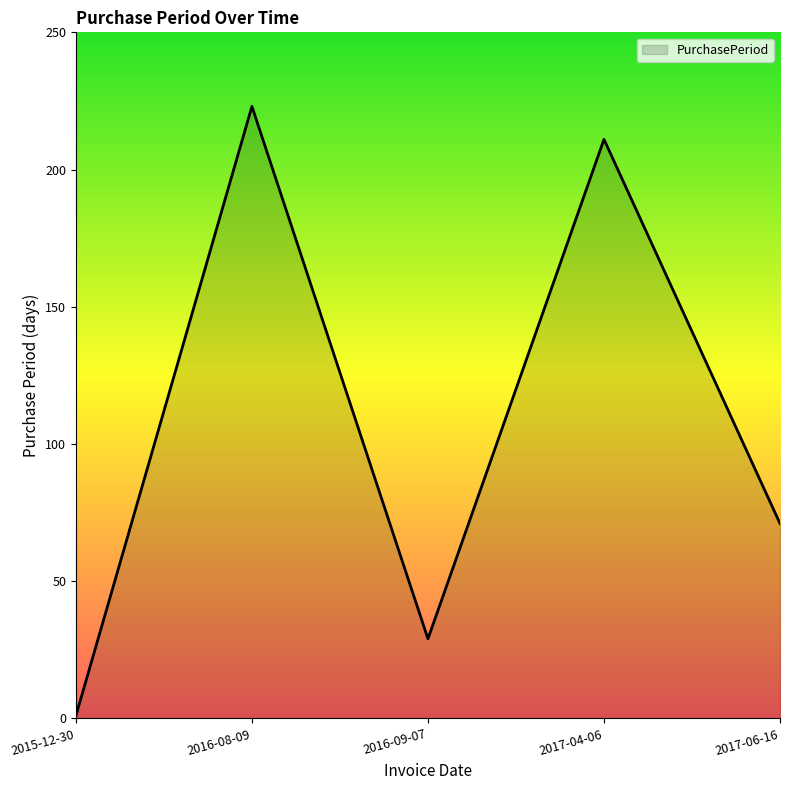

Count the number of data series in this chart.

1